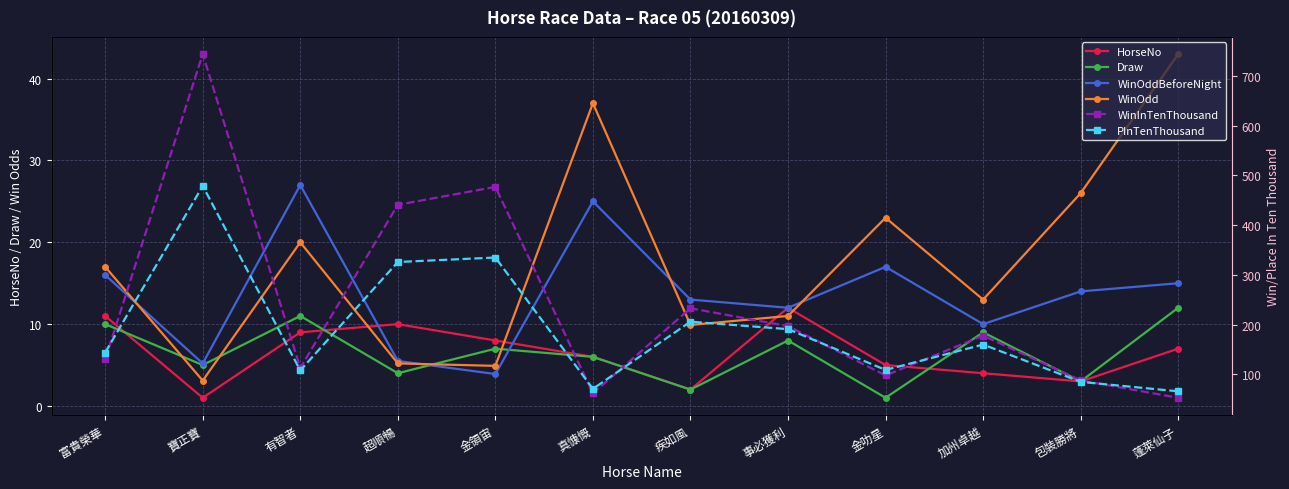

Where does the HorseNo series first go above 7?

富貴榮華